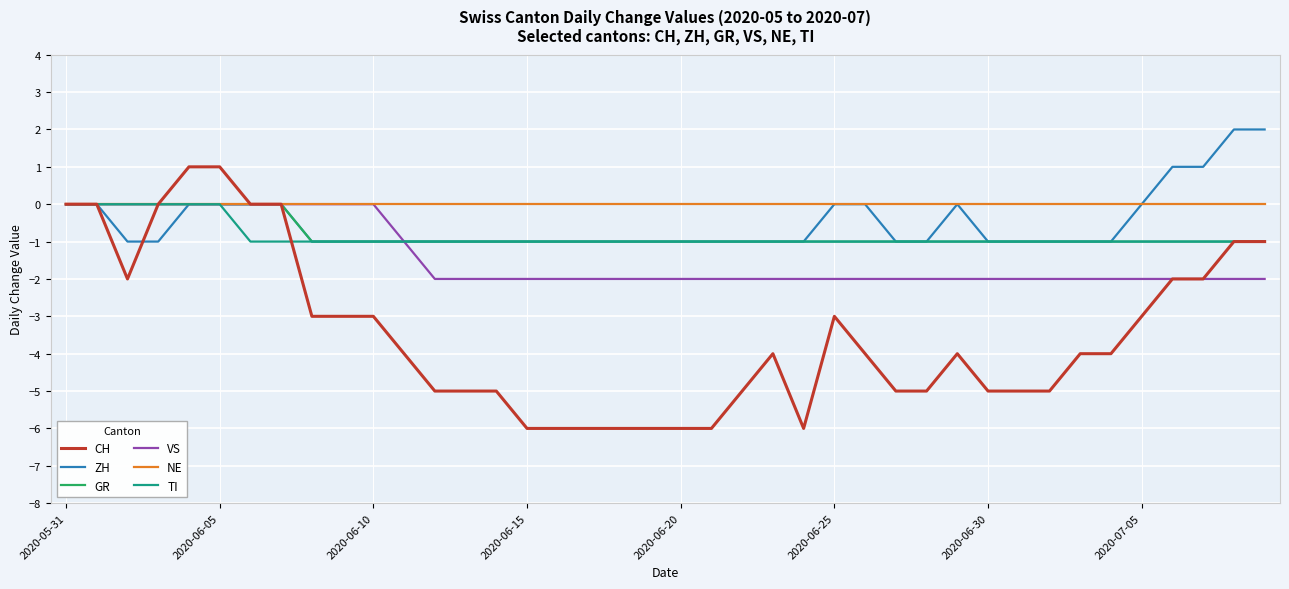

Which series has the largest range (max minus min)?

CH